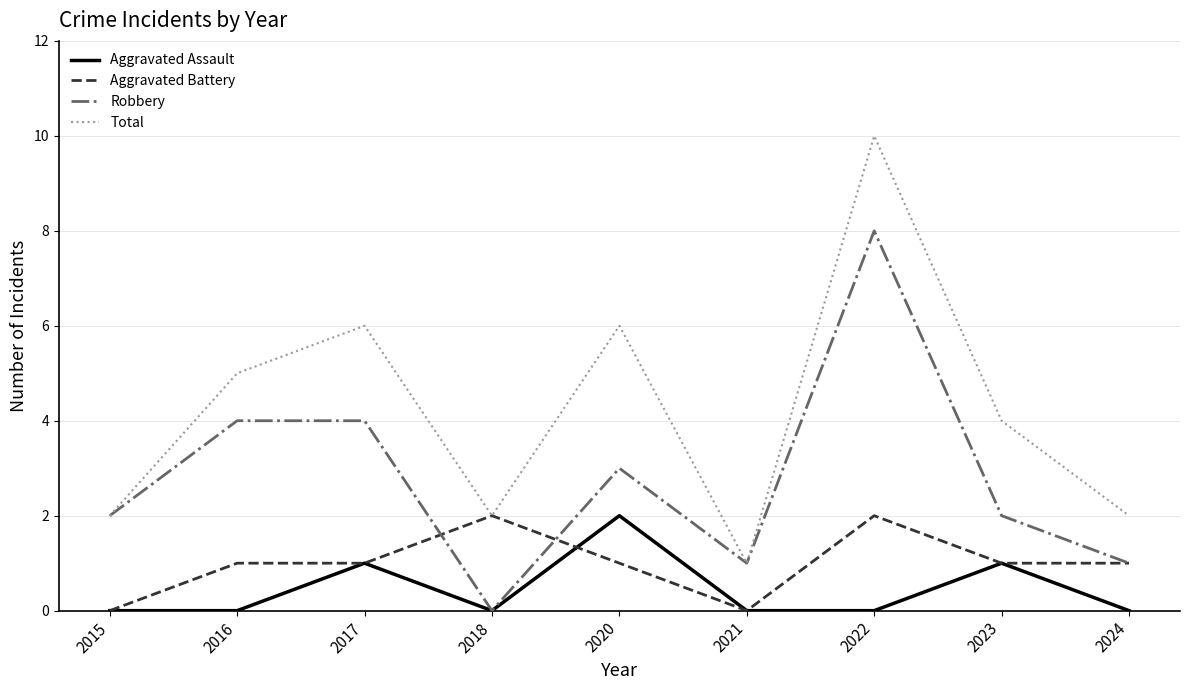

At which label is Total closest to 5?

2016